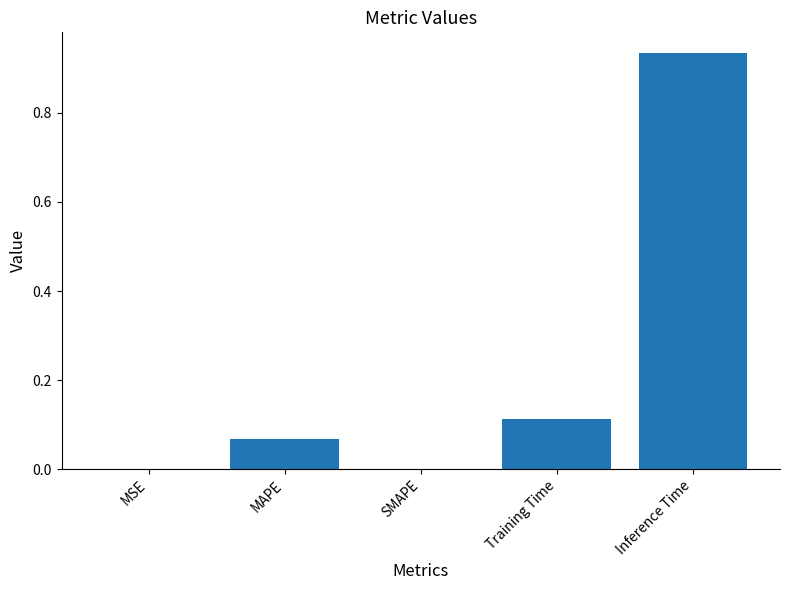

What is the sum of all values?

1.1